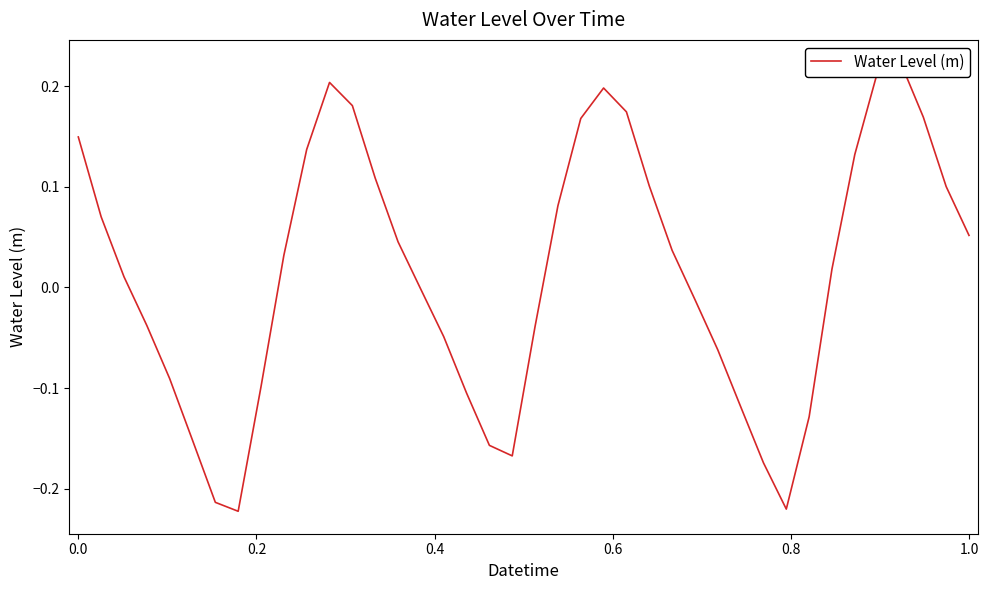

How many points are lower than both their immediate neighbors (excluding endpoints)?

3